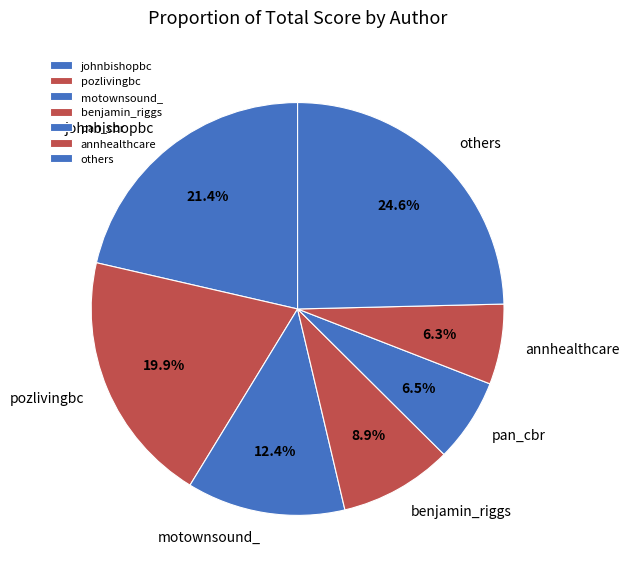

Which slice is the largest?

others